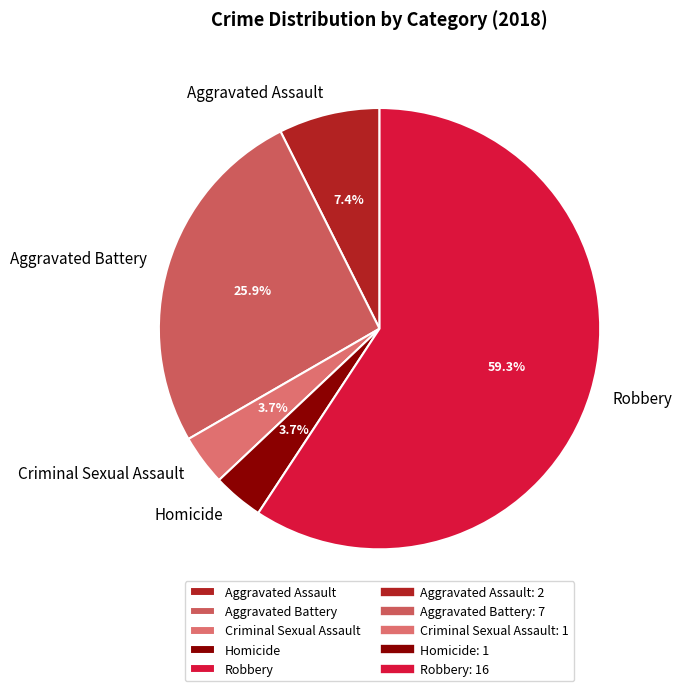

How many slices are in this pie chart?

5